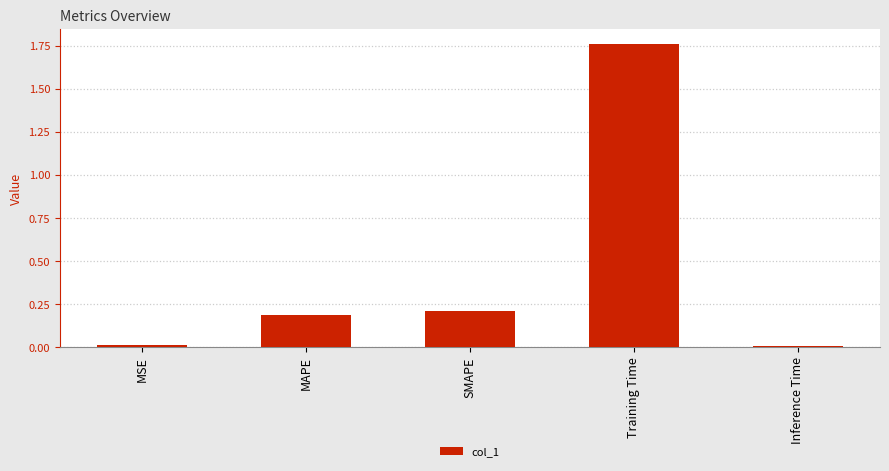

What is the average value?

0.4